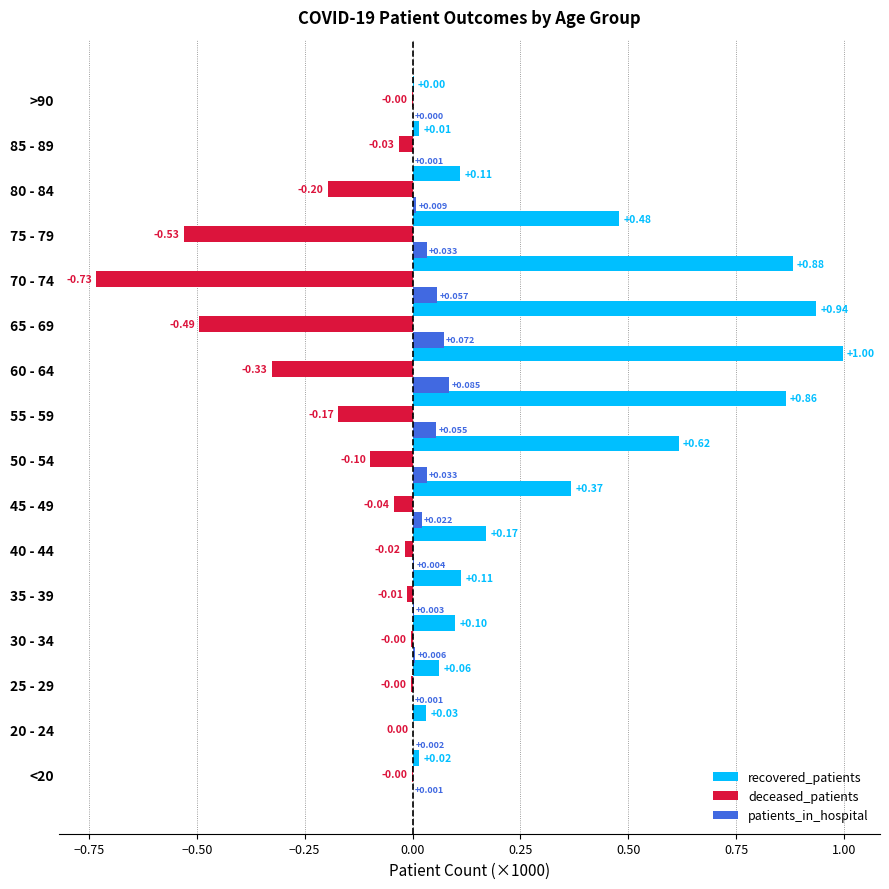

Which series changed the most between 20 - 24 and 60 - 64?

recovered_patients